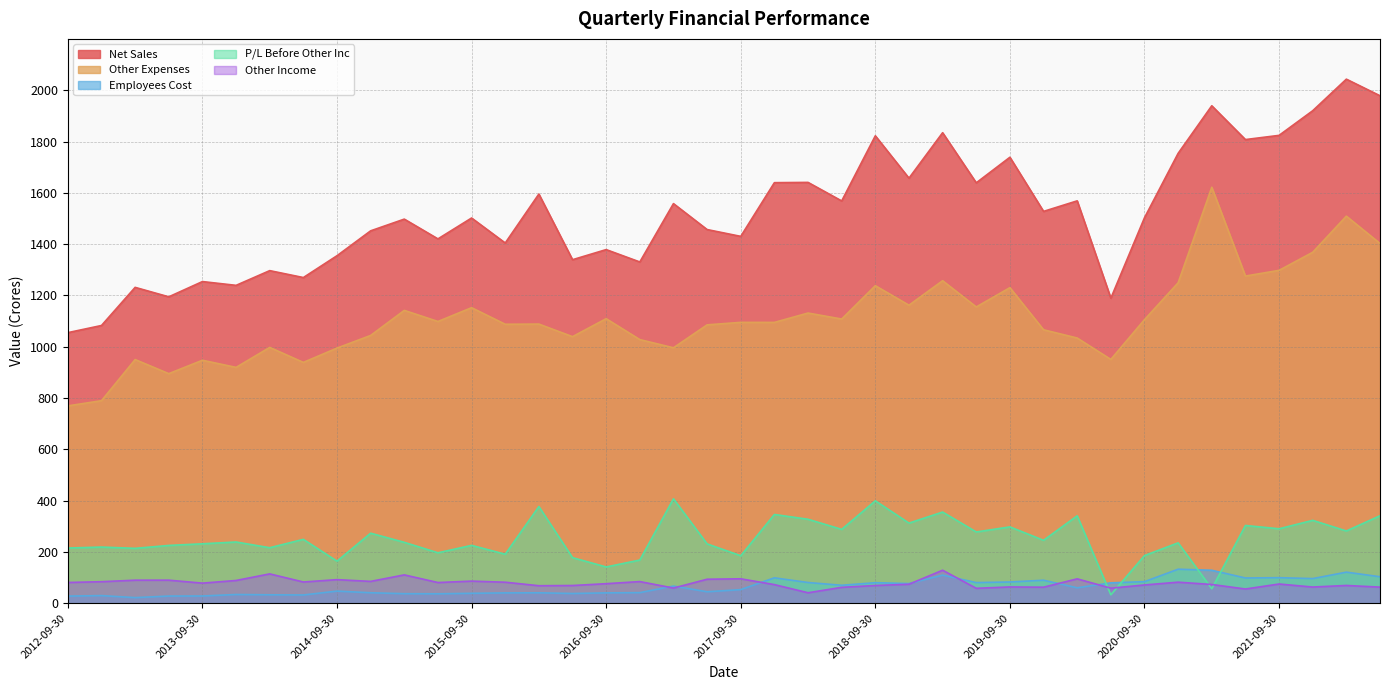

In Other Income, how many points are higher than both neighbors (excluding endpoints)?

13